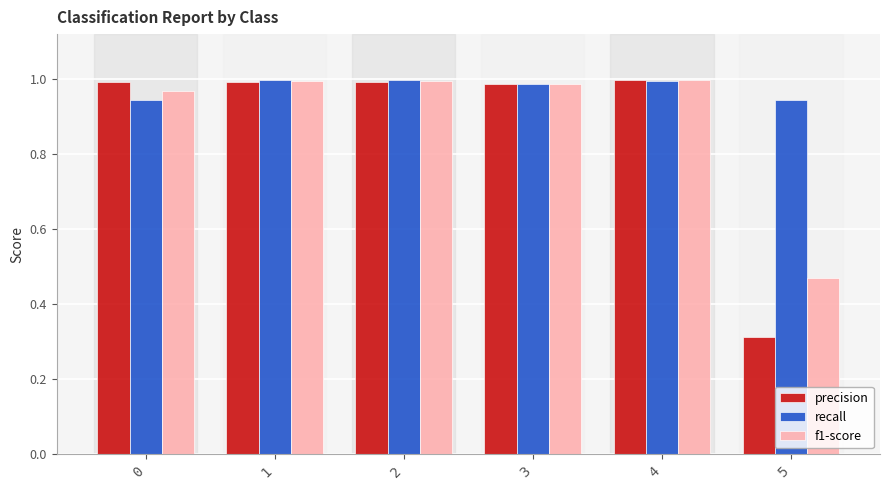

What is the total value across all series at 0?

2.9